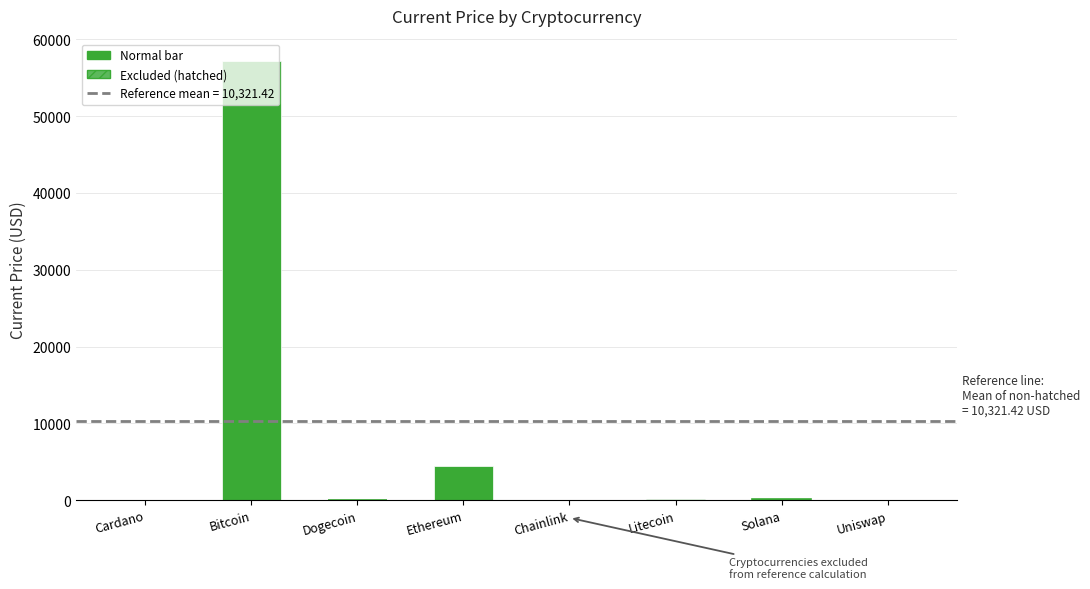

How many bars are there in total?

8